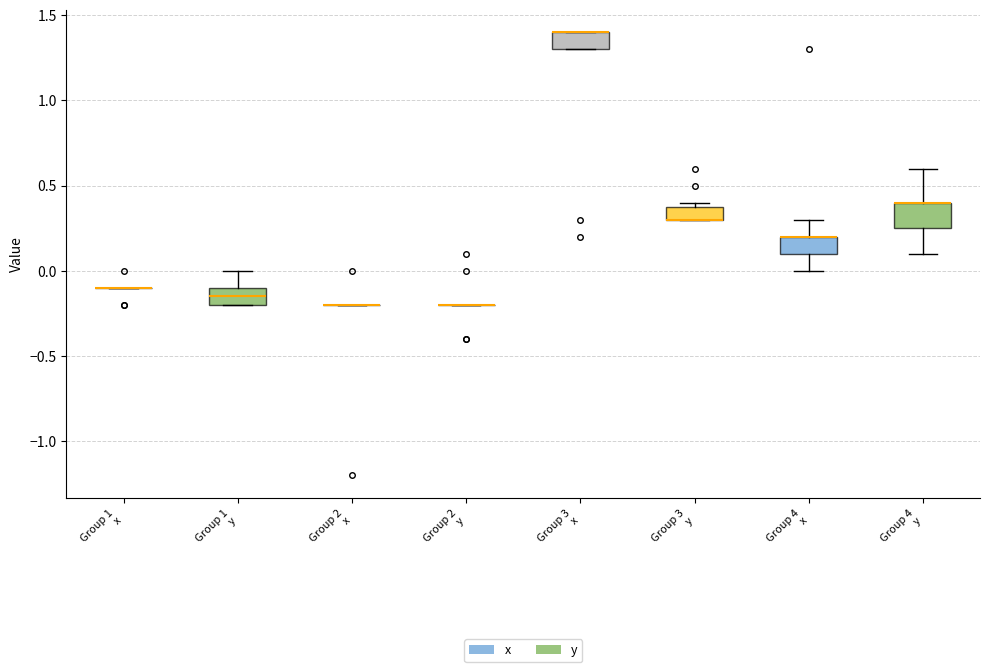

Which box is the tallest, from its lower edge to its upper edge?

Group 4 y